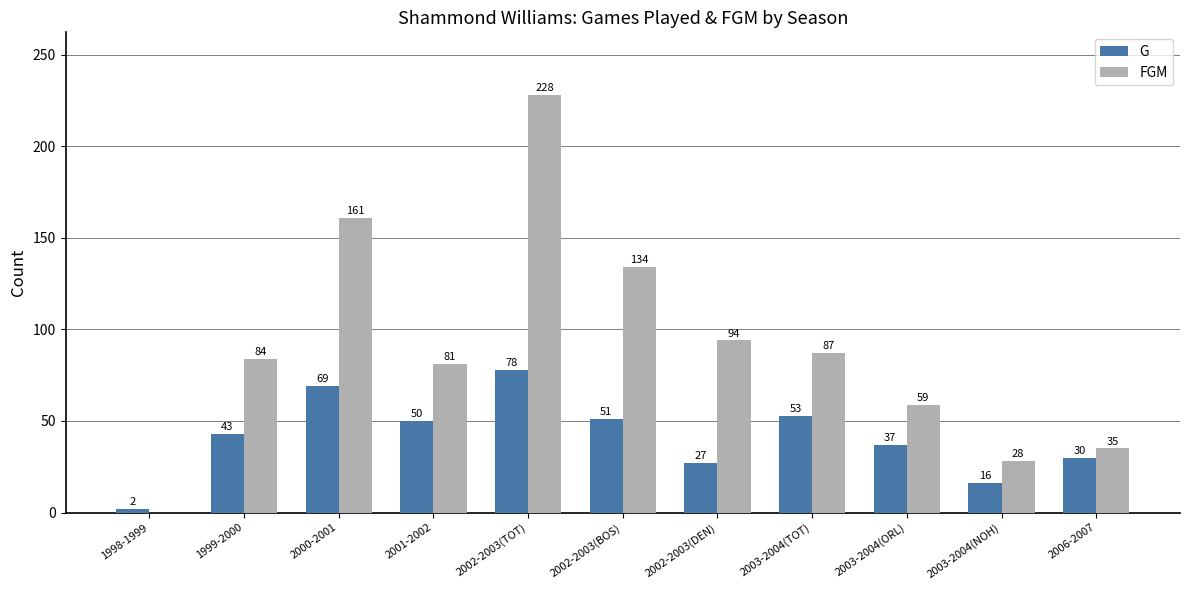

How many series are shown in this chart?

2